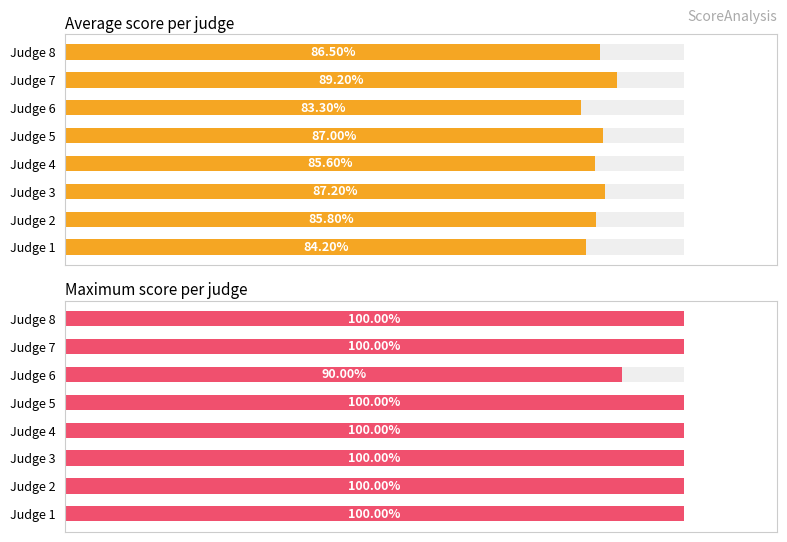

At how many categories does at least one series exceed 97?

7